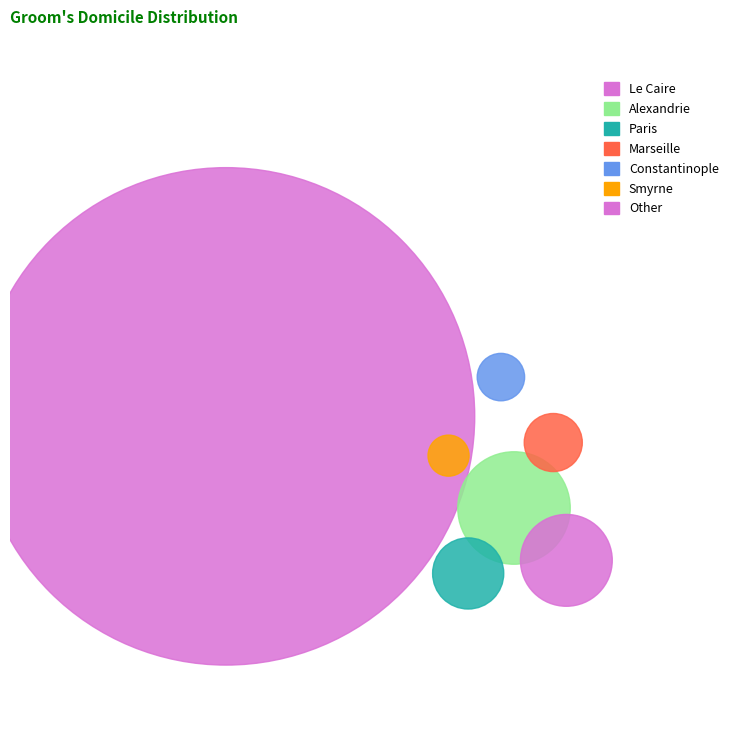

Is it true that Le Caire is 96% of the pie?

False